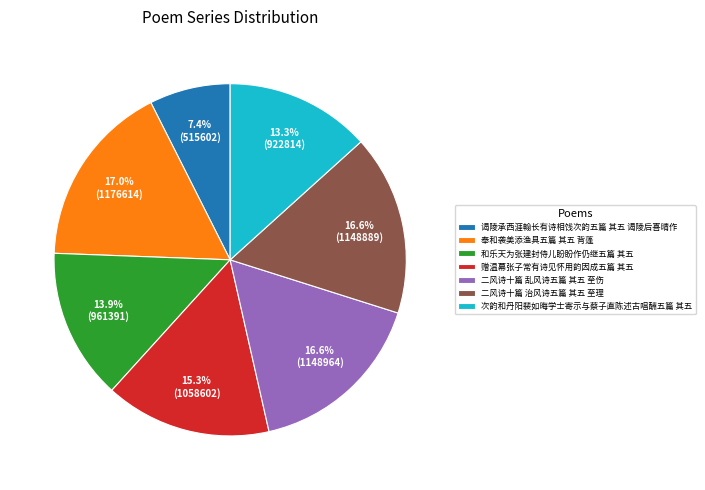

The 奉和袭美添渔具五篇 其五 背蓬 slice represents 22% of the pie. True or false?

False